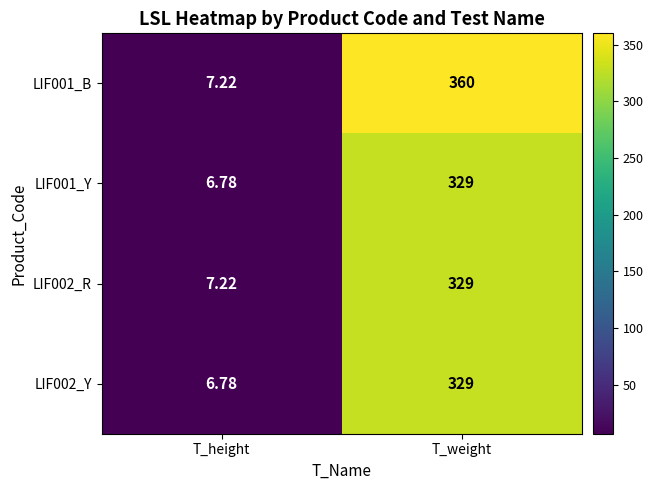

Rank the categories by LIF002_R value from highest to lowest.

T_weight, T_height